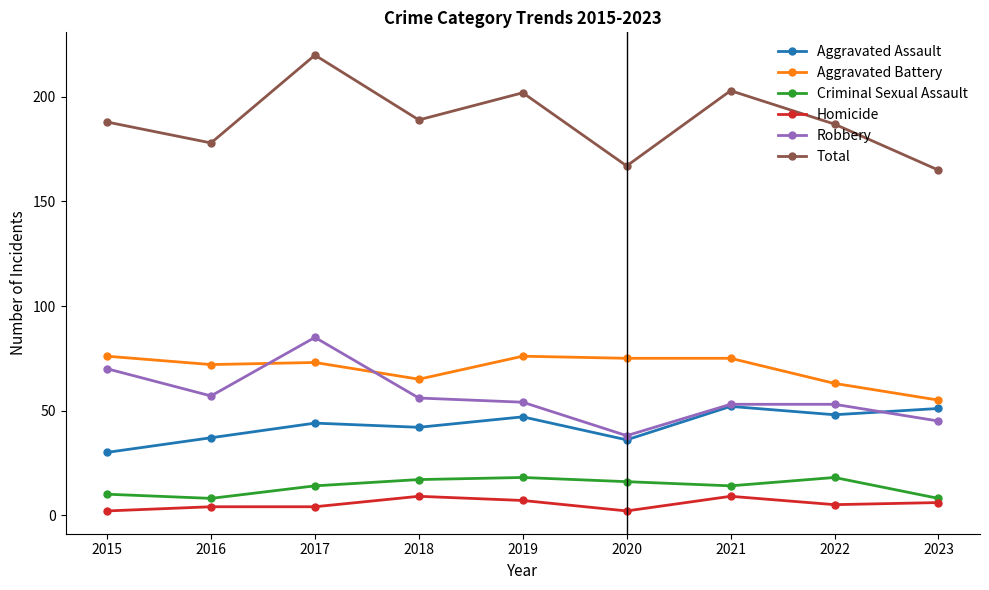

True or false: Criminal Sexual Assault and Total cross at least once.

False